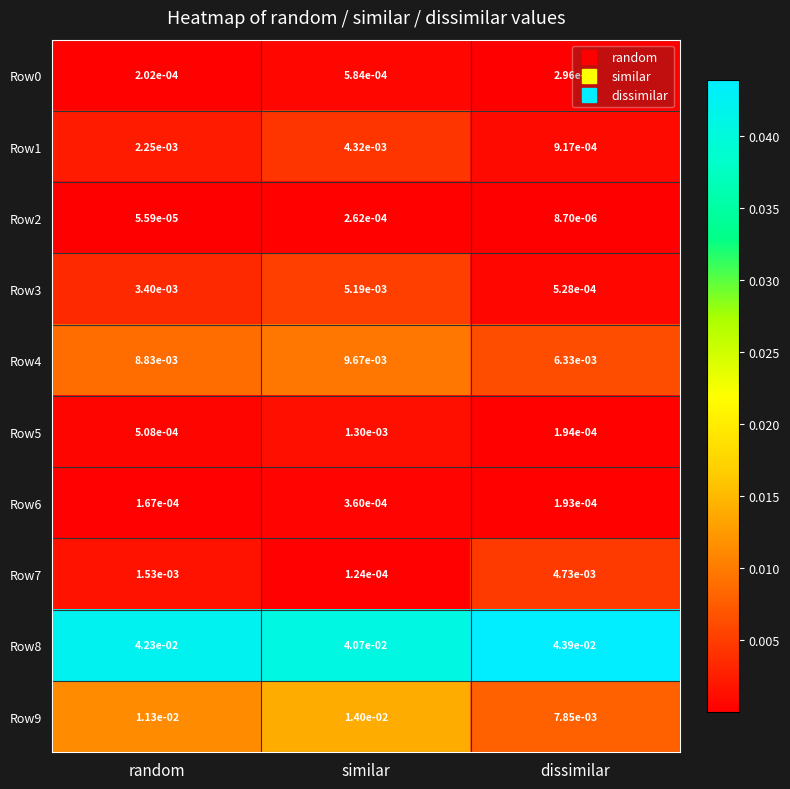

At which label does Row1 reach its minimum?

dissimilar